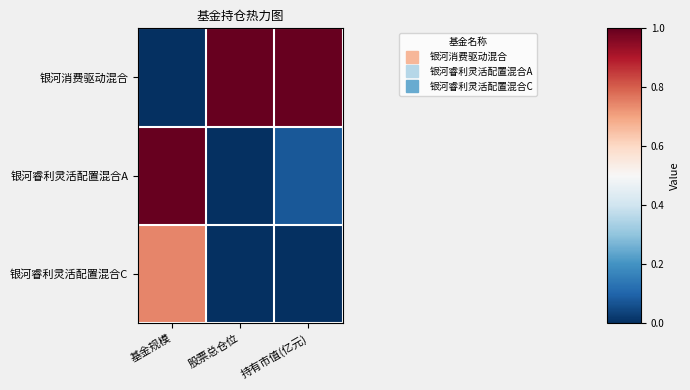

Which series has the largest range (max minus min)?

银河消费驱动混合